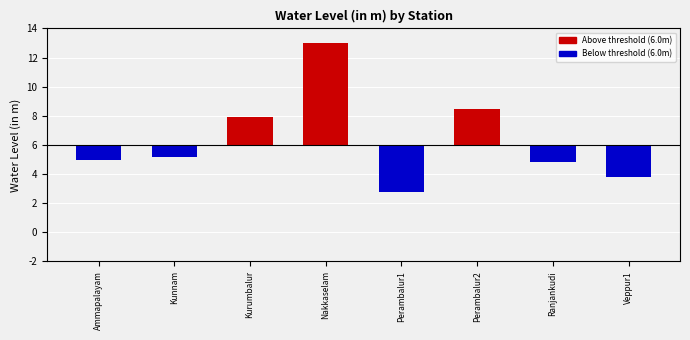

Does the chart contain any negative values?

Yes